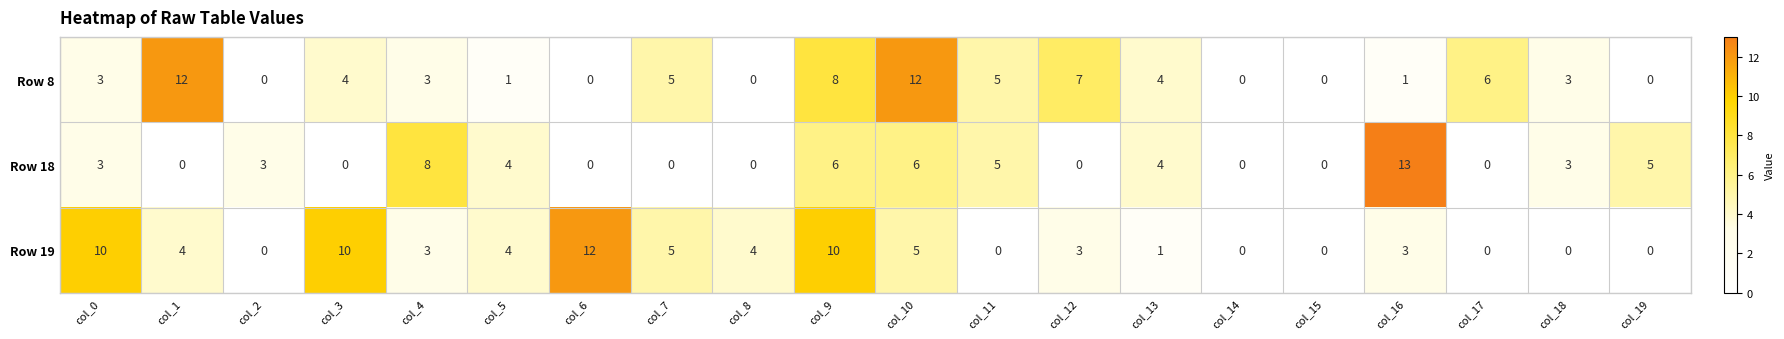

What is the total value across all series at col_5?

9